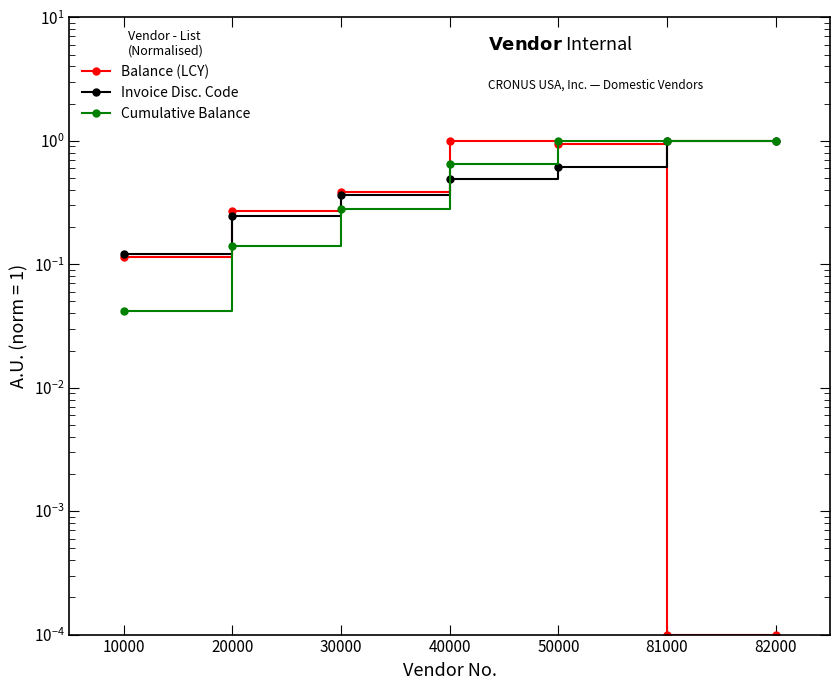

Reading left to right, extract all data points from this chart.

Balance (LCY): 10000=0.1	20000=0.3	30000=0.4	40000=1.0	50000=0.9	81000=0.0	82000=0.0
Invoice Disc. Code: 10000=0.1	20000=0.2	30000=0.4	40000=0.5	50000=0.6	81000=1.0	82000=1.0
Cumulative Balance: 10000=0.0	20000=0.1	30000=0.3	40000=0.7	50000=1.0	81000=1.0	82000=1.0